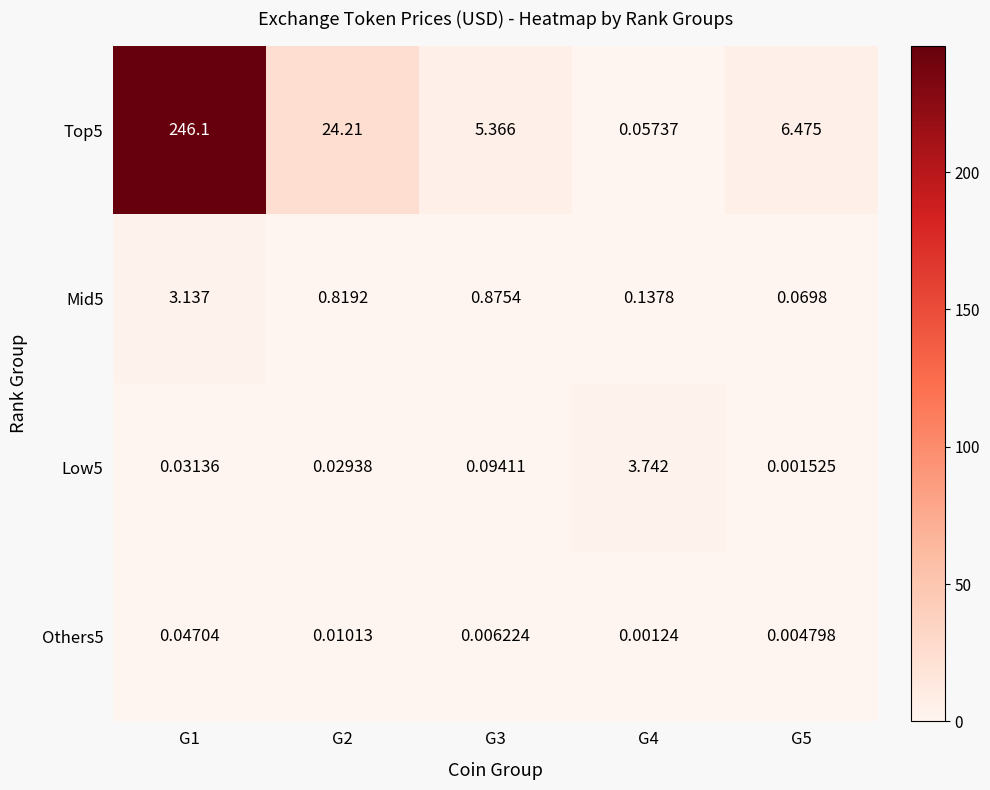

At how many categories does at least one series exceed 204?

1